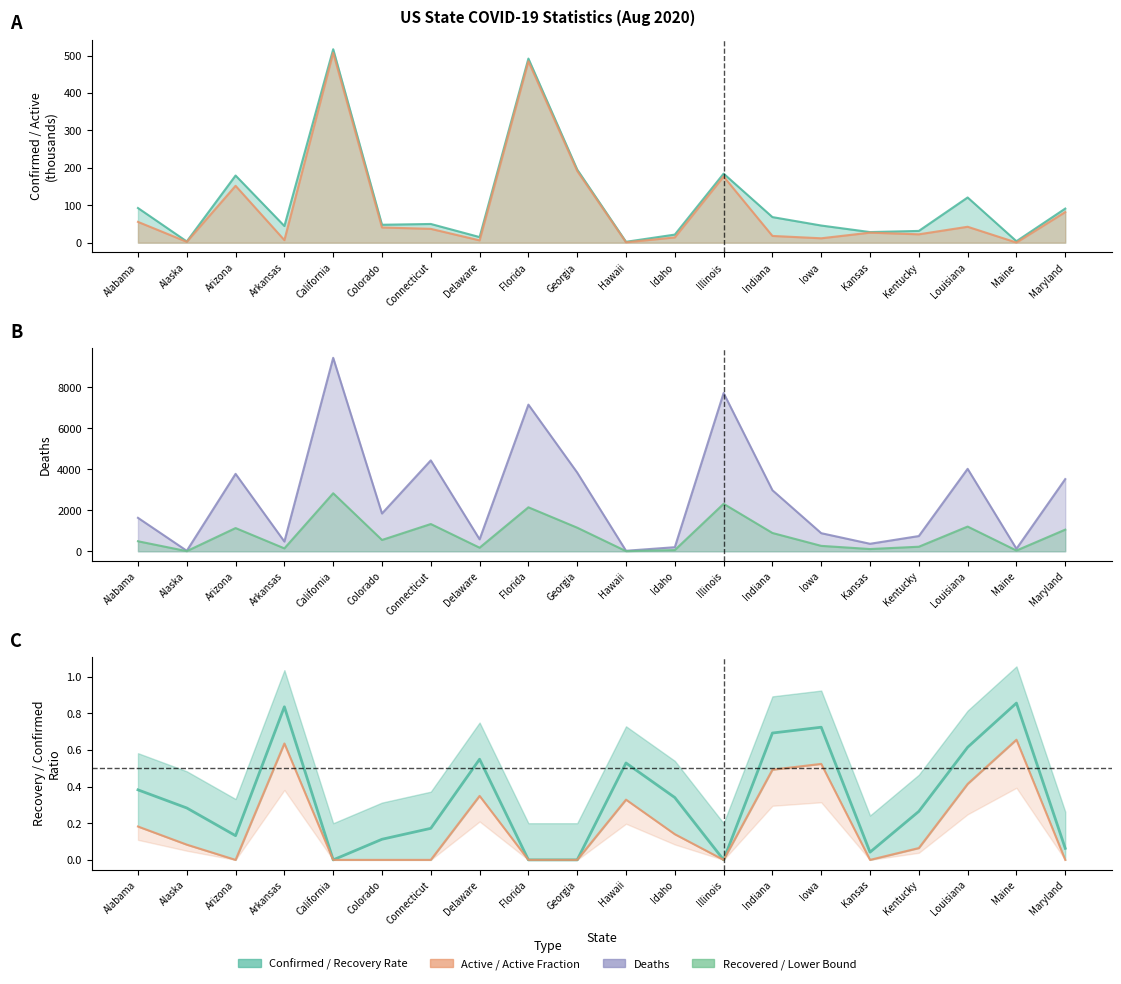

Reading right to left, extract all data points from this chart.

0.1	0.9	0.6	0.3	0.0	0.7	0.7	0.0	0.3	0.5	0.0	0.0	0.5	0.2	0.1	0.0	0.8	0.1	0.3	0.4